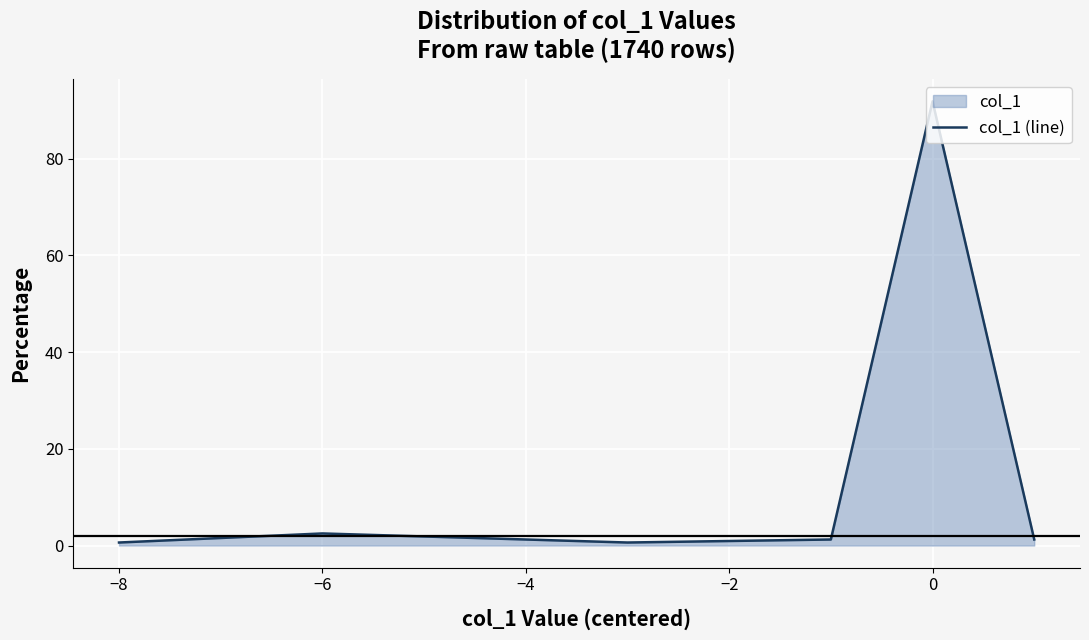

What is the approximate value at 0?

91.9